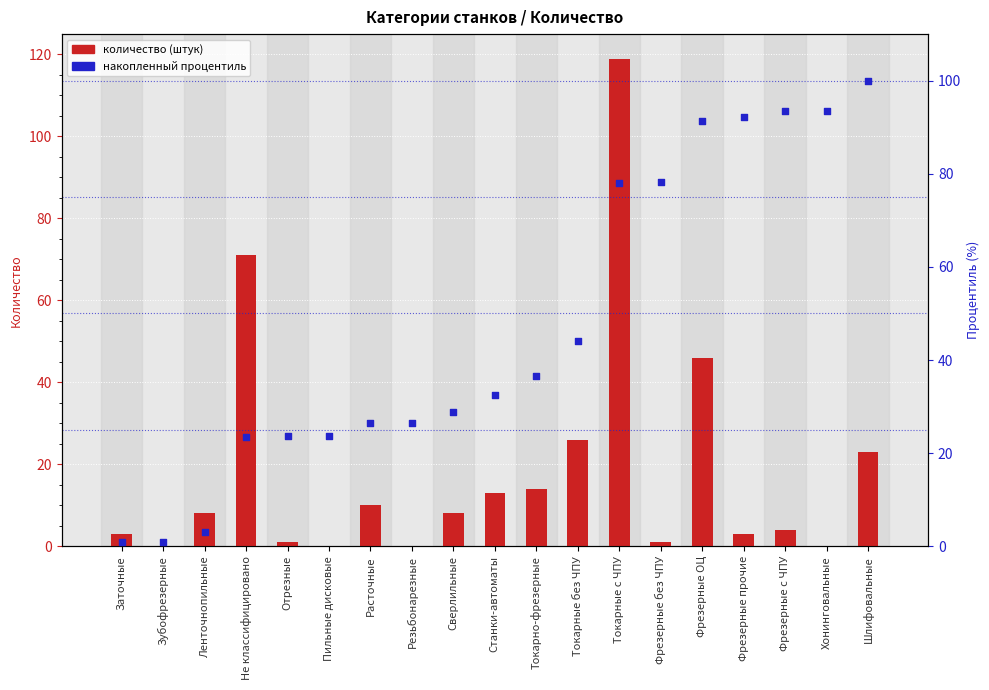

At how many categories does at least one series exceed 104?

1